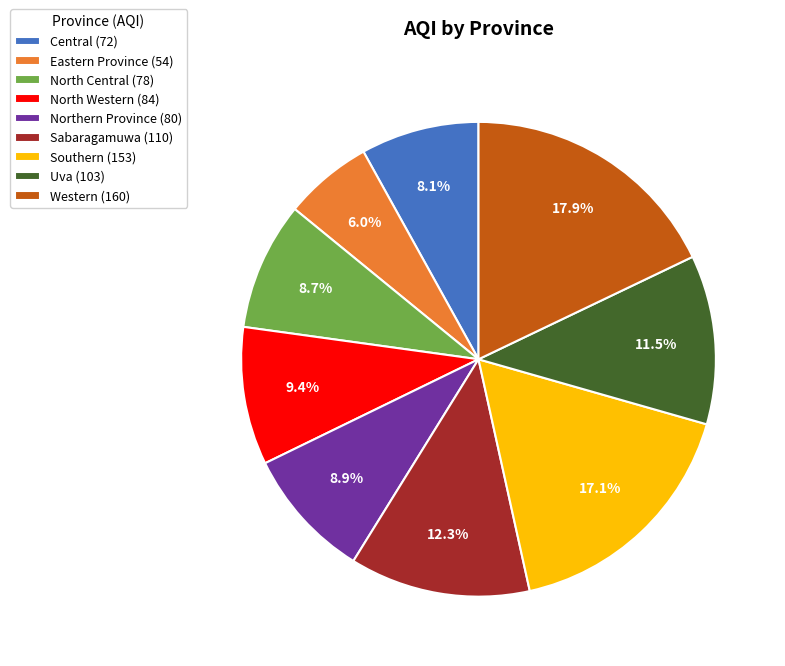

Which slice is the smallest?

Eastern Province